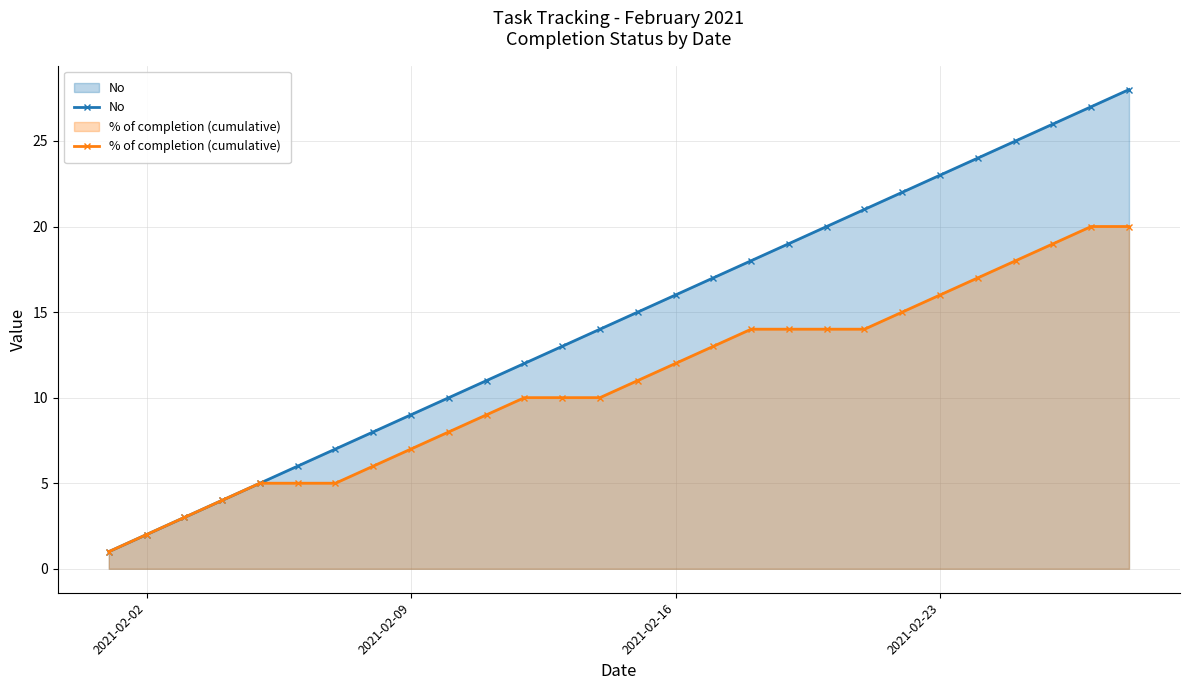

What is the highest value of the % of completion (cumulative) series?

20